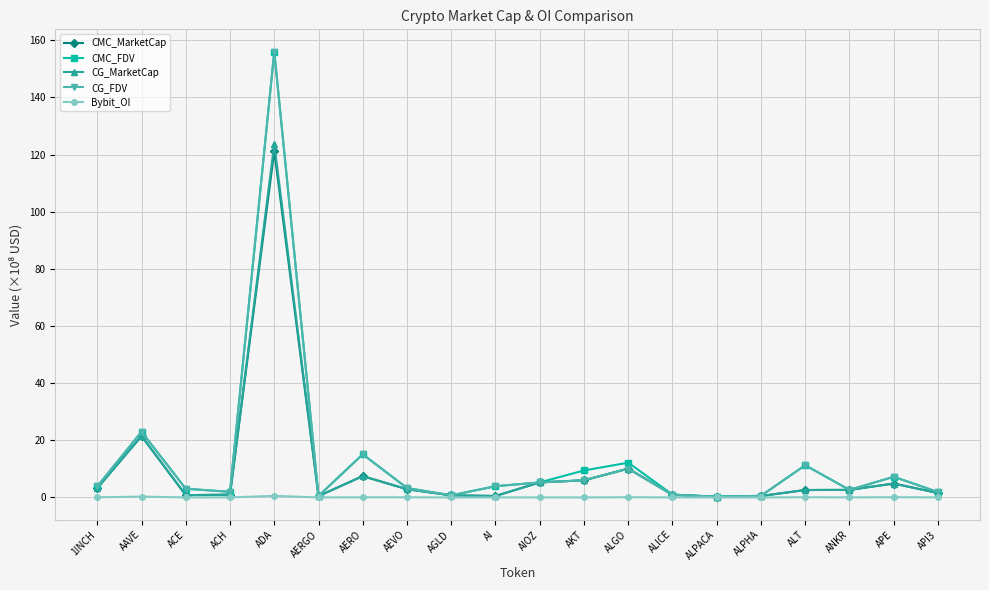

The value of CG_MarketCap at API3 is 1.6. True or false?

True